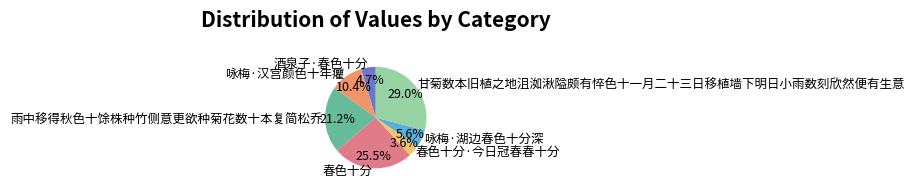

How many segments does this pie chart have?

7